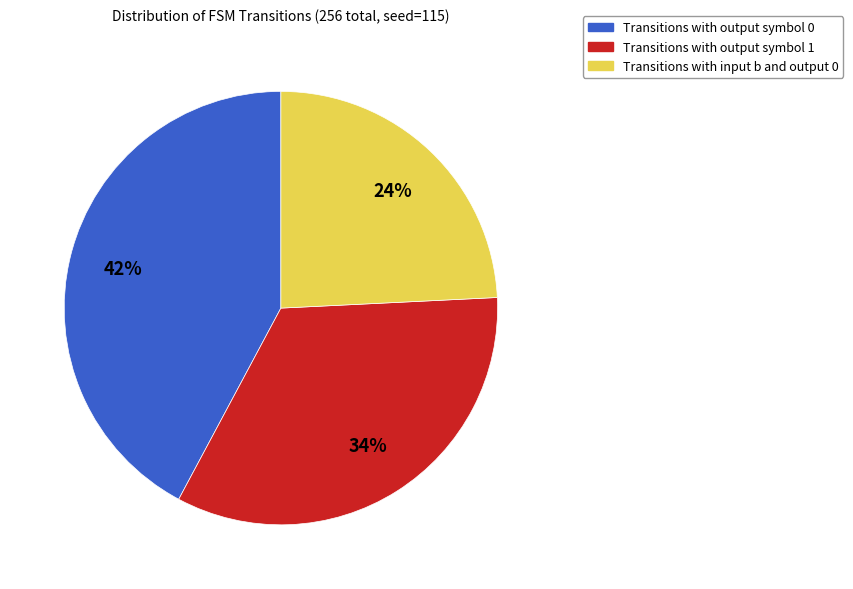

Which slice is the largest?

Transitions with output symbol 0